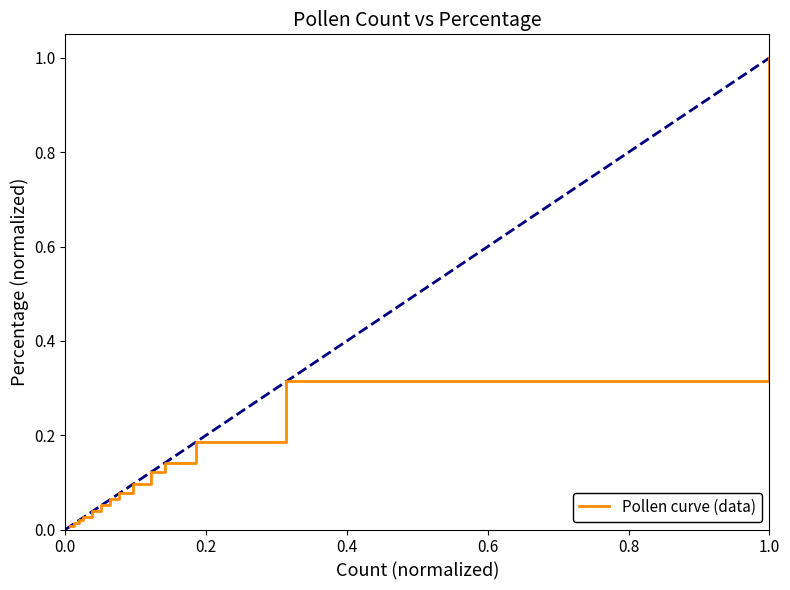

How many lines are shown in the chart?

1